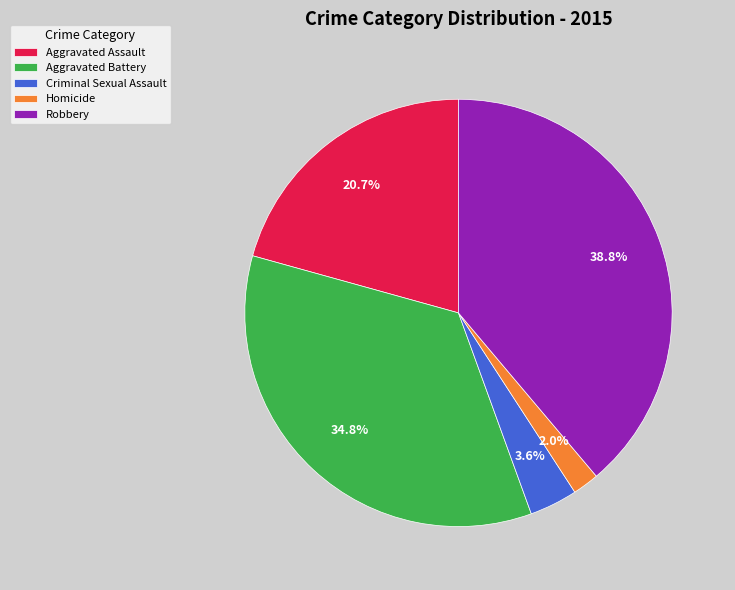

What percentage is the Robbery slice, to the nearest percent?

39%